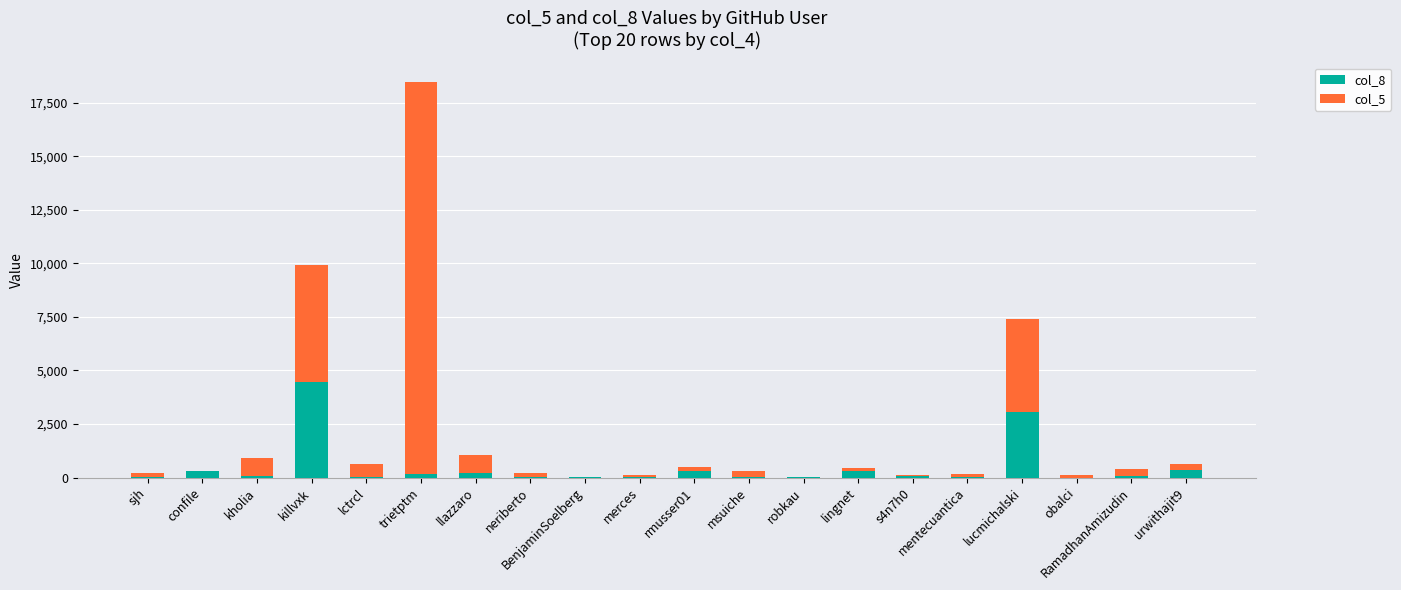

At which category is the sum across all series the highest?

trietptm